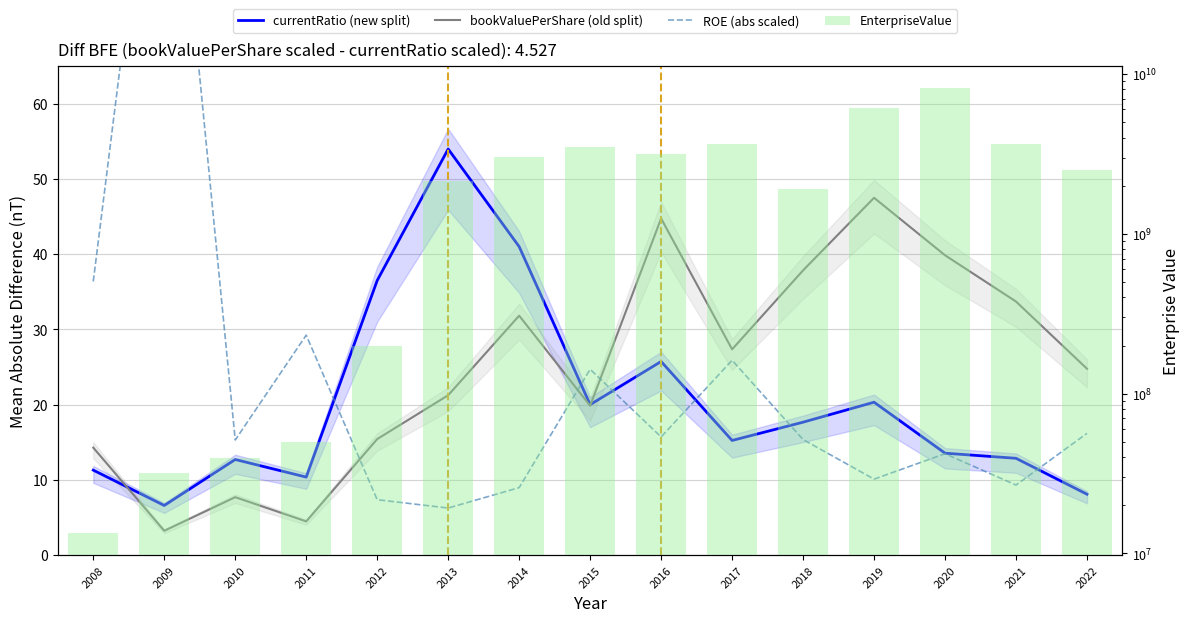

What is the value of the currentRatio (scaled) bar at the 2nd from the left?

6.6